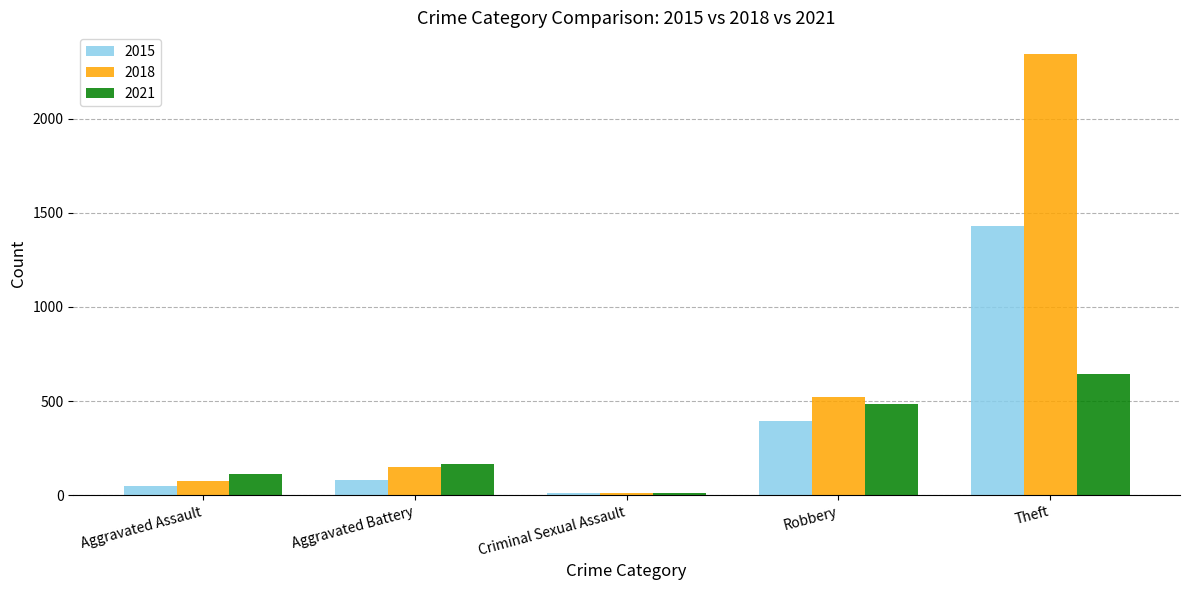

How many bars are there in each group?

3